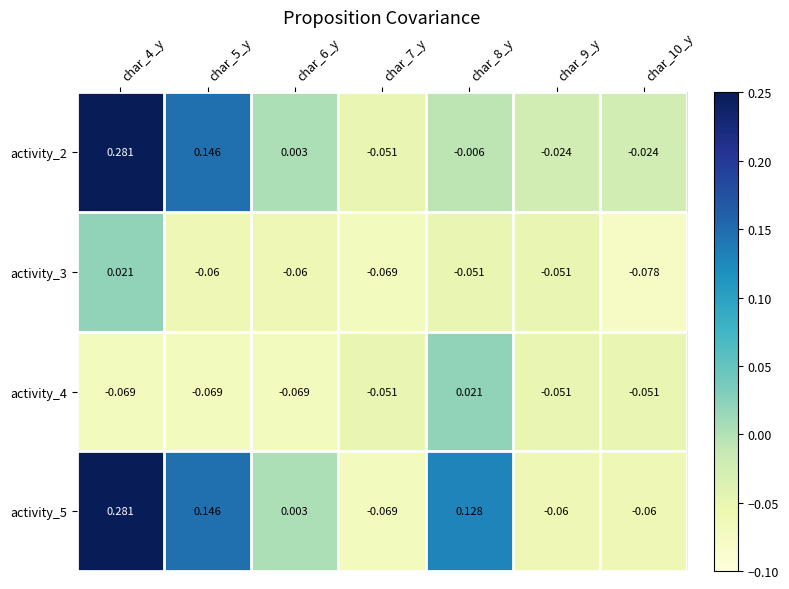

At how many categories does at least one series exceed 0?

4